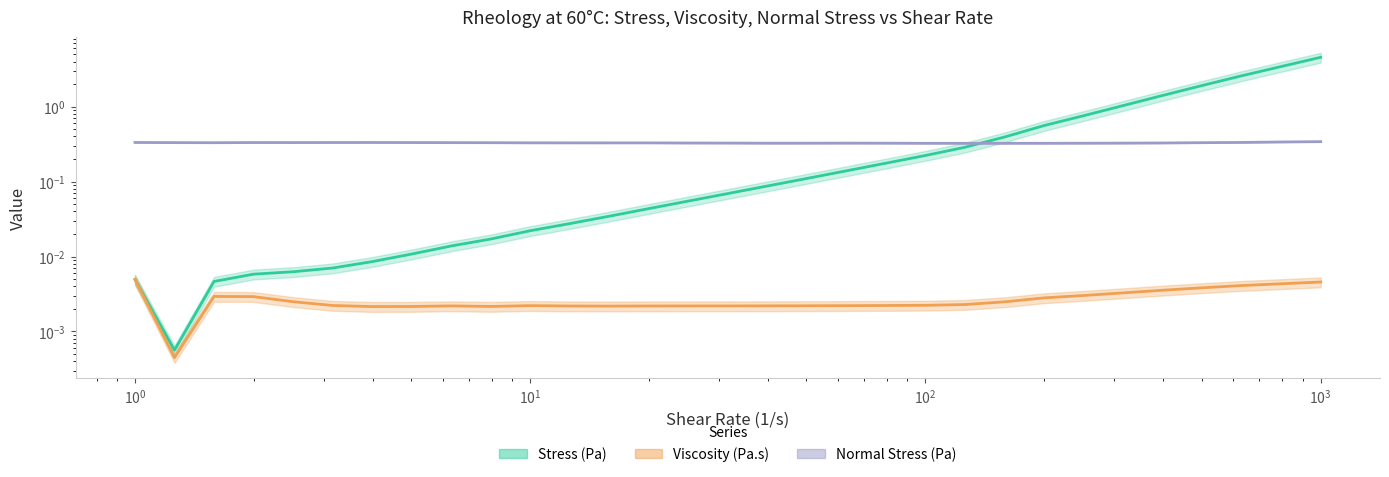

Is this an area chart (filled region under the line)?

No